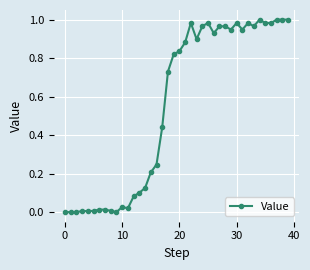

What is the sum of all values?

22.0